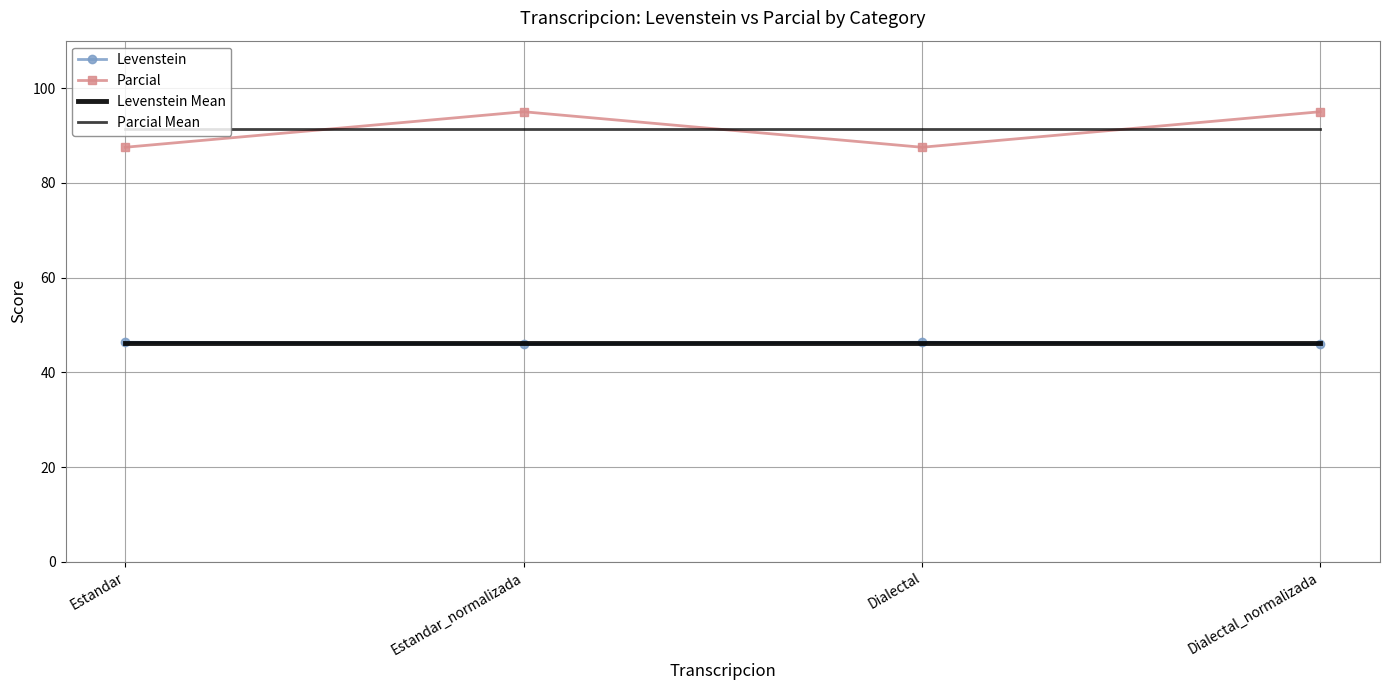

Reading right to left, list all the values displayed in this chart.

Levenstein: 45.9	46.3	45.9	46.3
Parcial: 95.0	87.5	95.0	87.5
Levenstein Mean: 46.1	46.1	46.1	46.1
Parcial Mean: 91.2	91.2	91.2	91.2